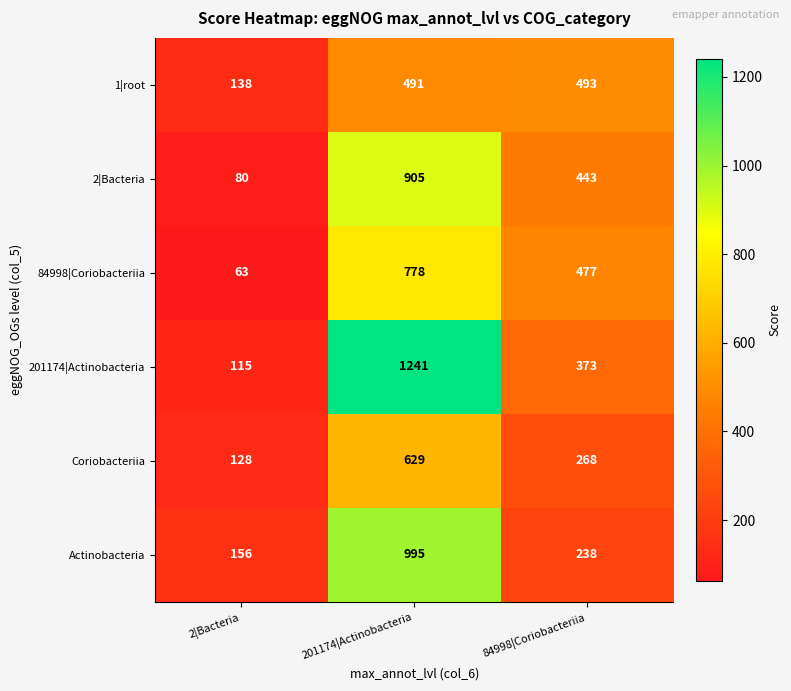

What is the minimum value shown in the chart?

63